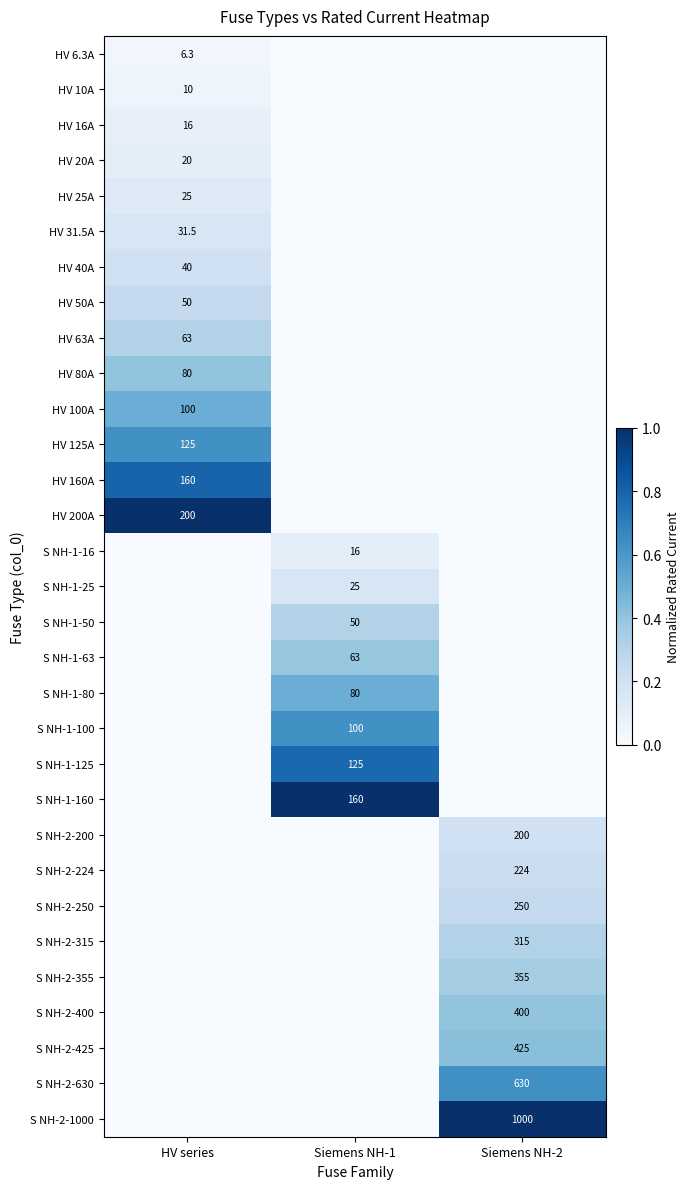

Which has a higher value, Siemens NH-1 or HV series?

HV series